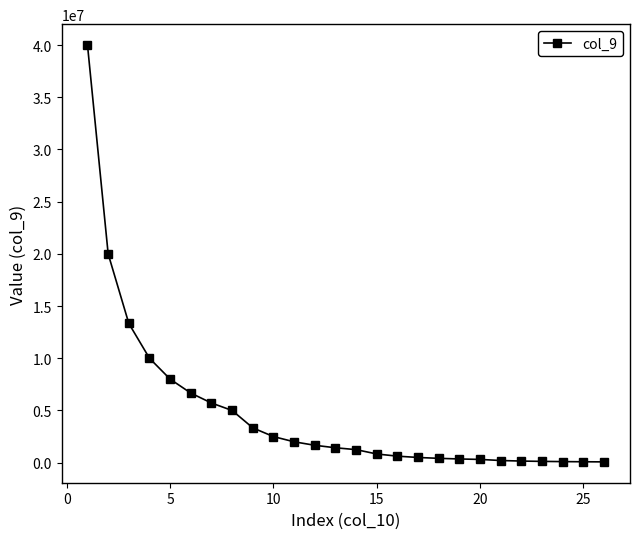

What is the sum of all values?

124698660.7